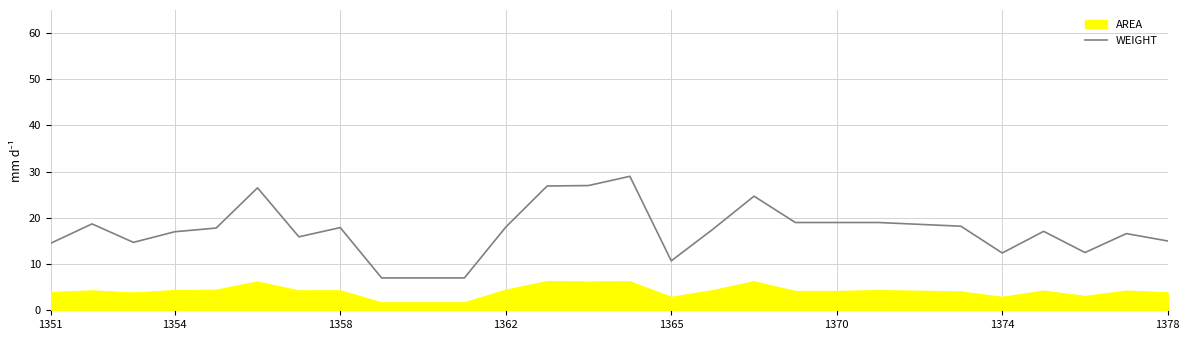

What is the difference between the maximum and minimum values in the AREA series?

4.6